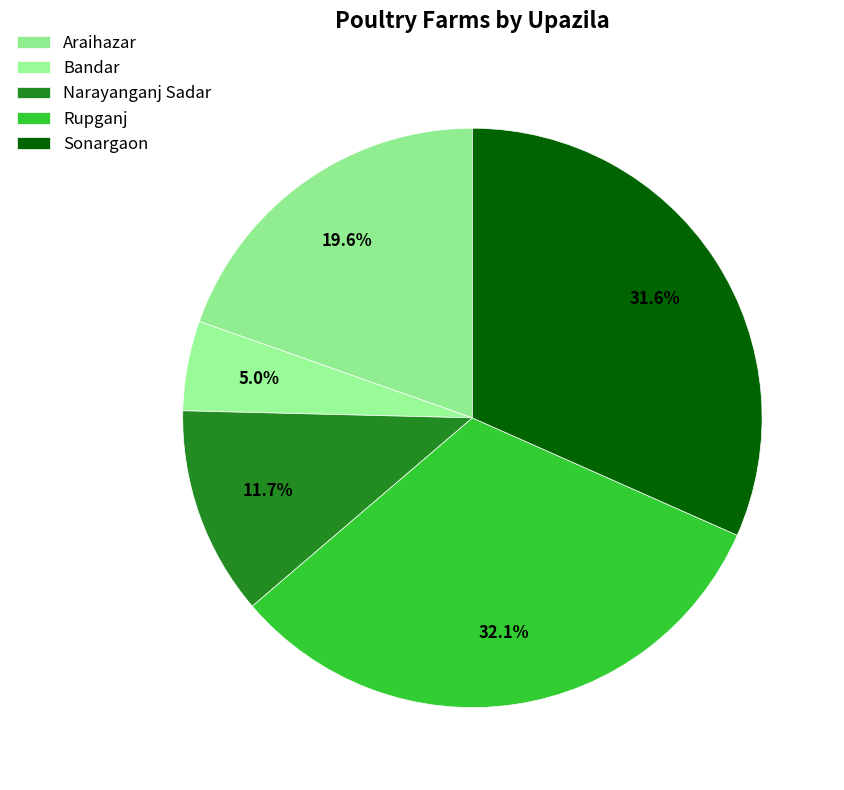

What is the change in value from Bandar to Sonargaon?

+409